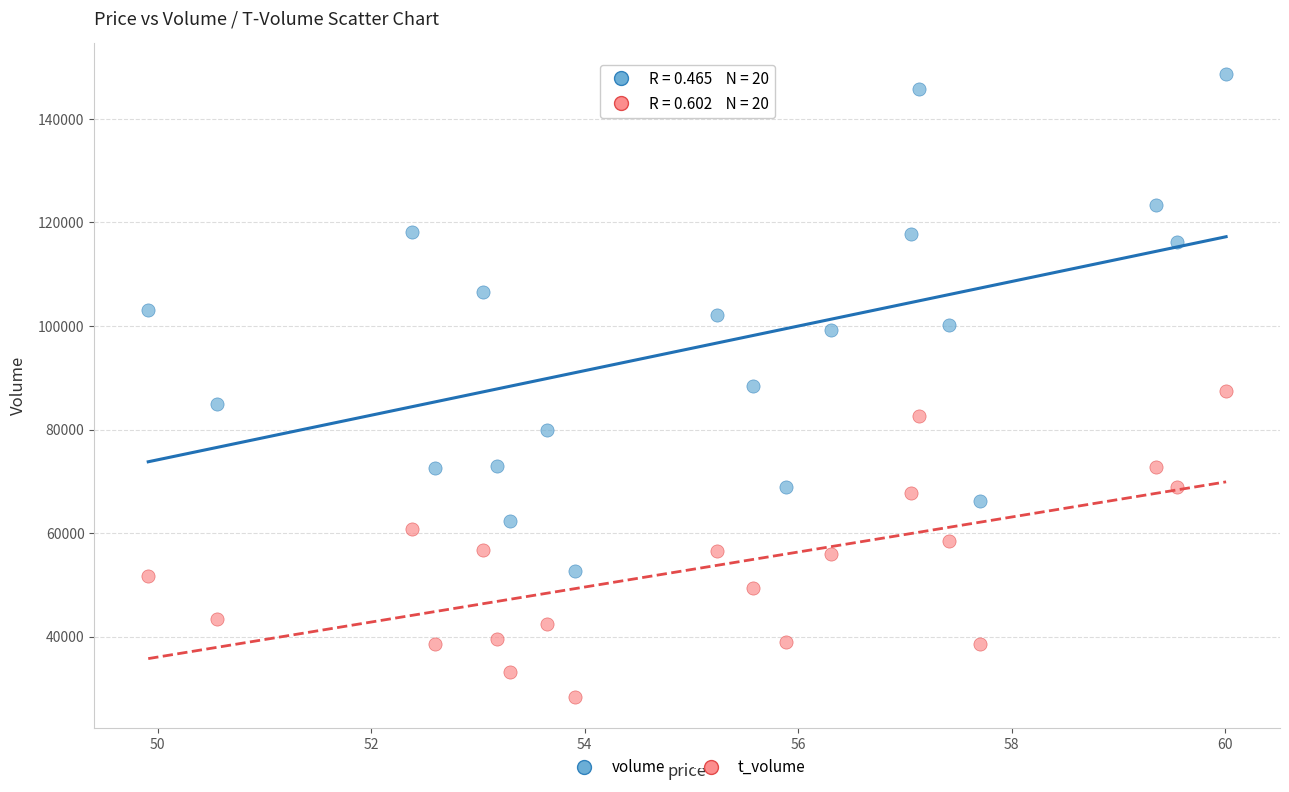

Across all data points, what is the range of Y values (max minus min)?

120197